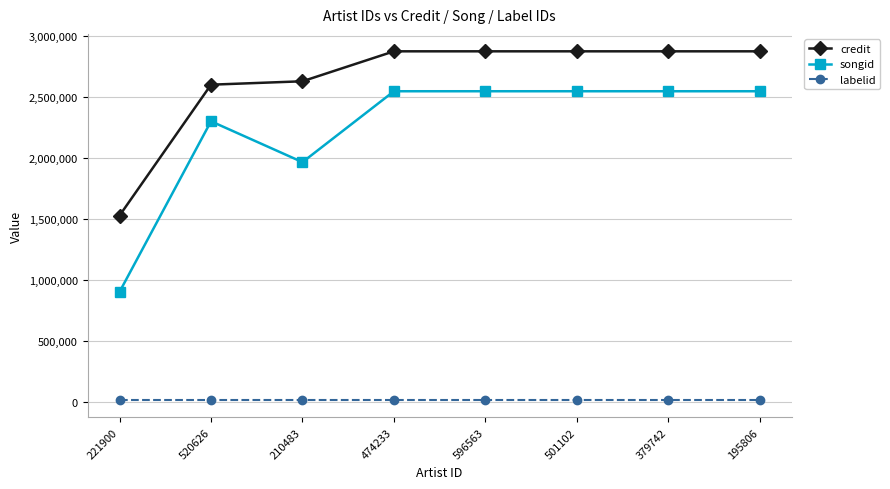

Rank the series by their maximum value, from highest to lowest.

credit, songid, labelid